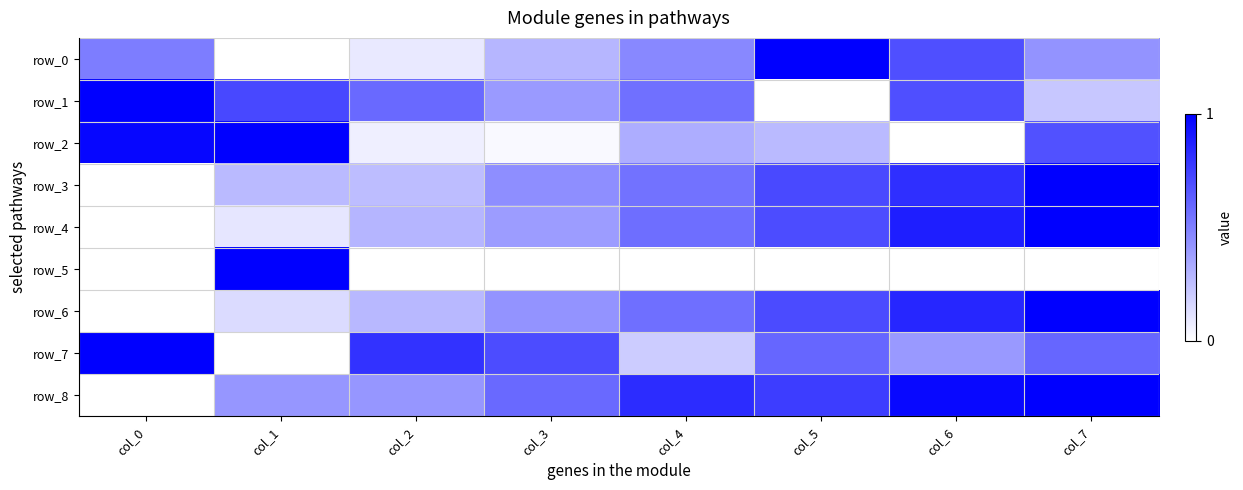

Between col_0 and col_2, which series saw the biggest shift?

row_2